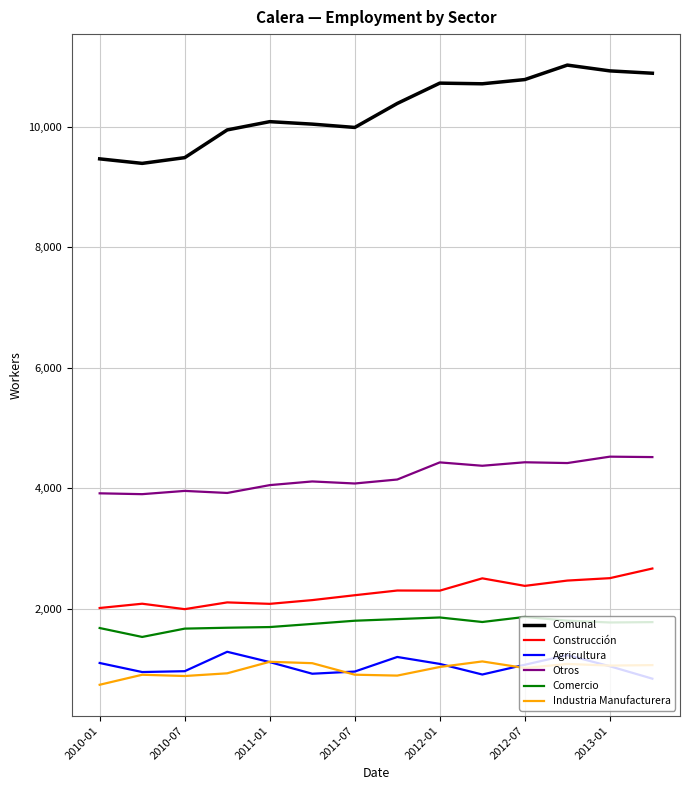

In Comunal, how many points are lower than both neighbors (excluding endpoints)?

3